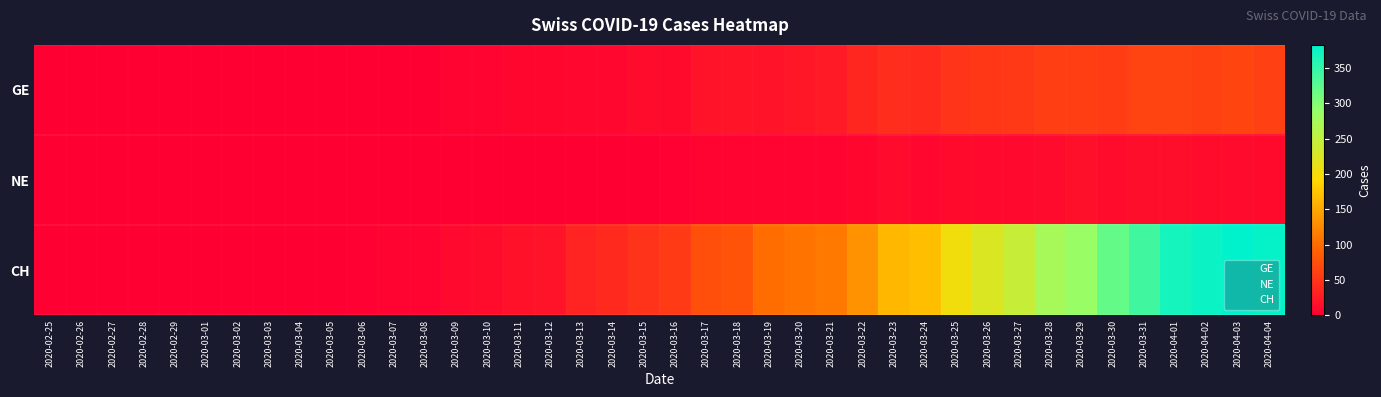

Between 2020-02-27 and 2020-03-14, which series saw the biggest shift?

CH